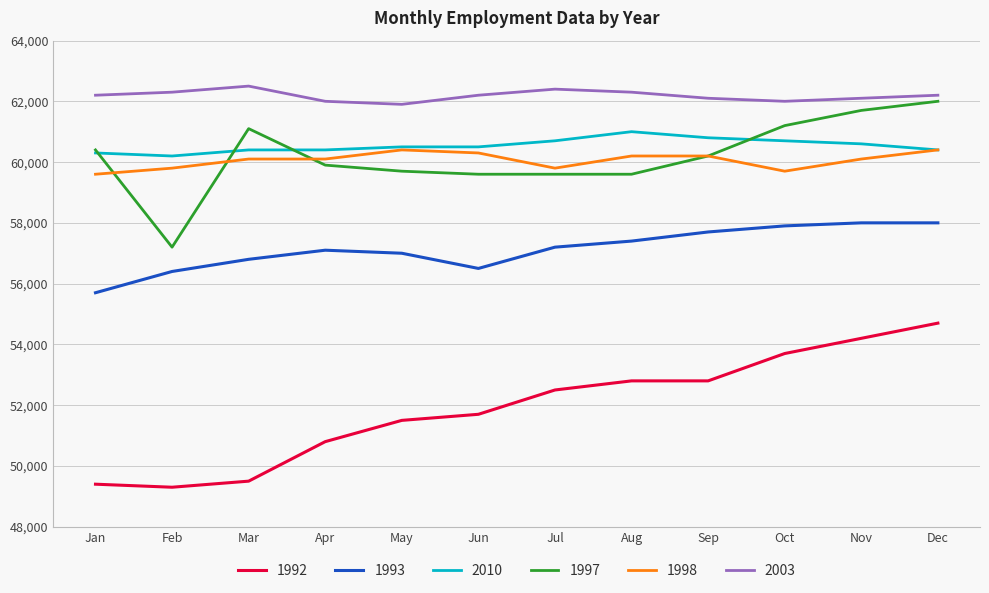

What is the highest value of the 1993 series?

58000